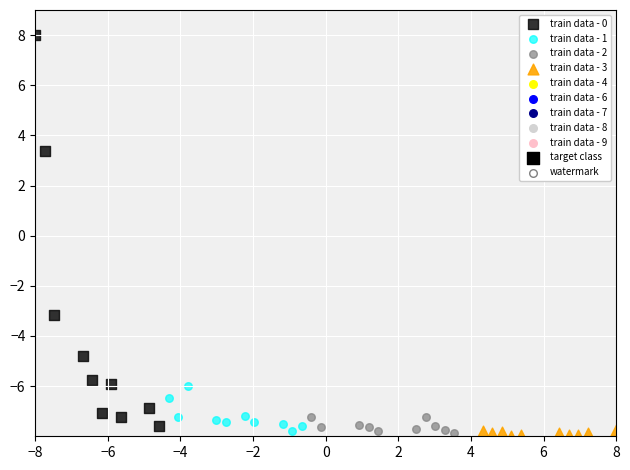

Which series has the largest Y range (max minus min)?

train data - 0